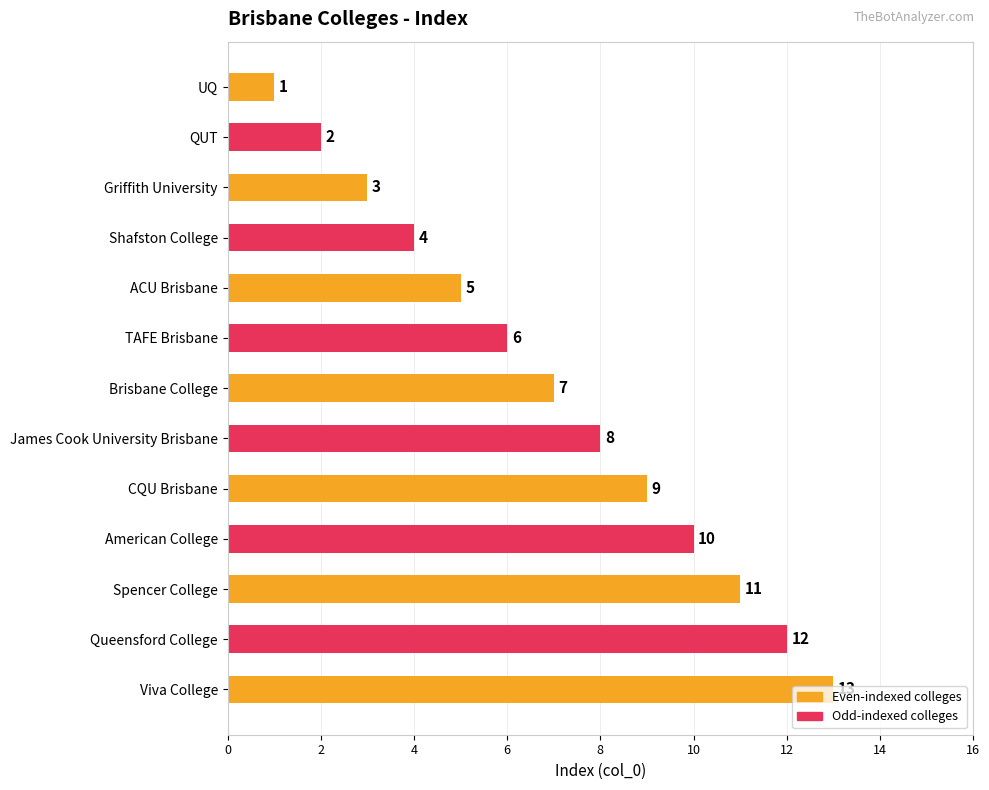

What is the sum of all values?

91